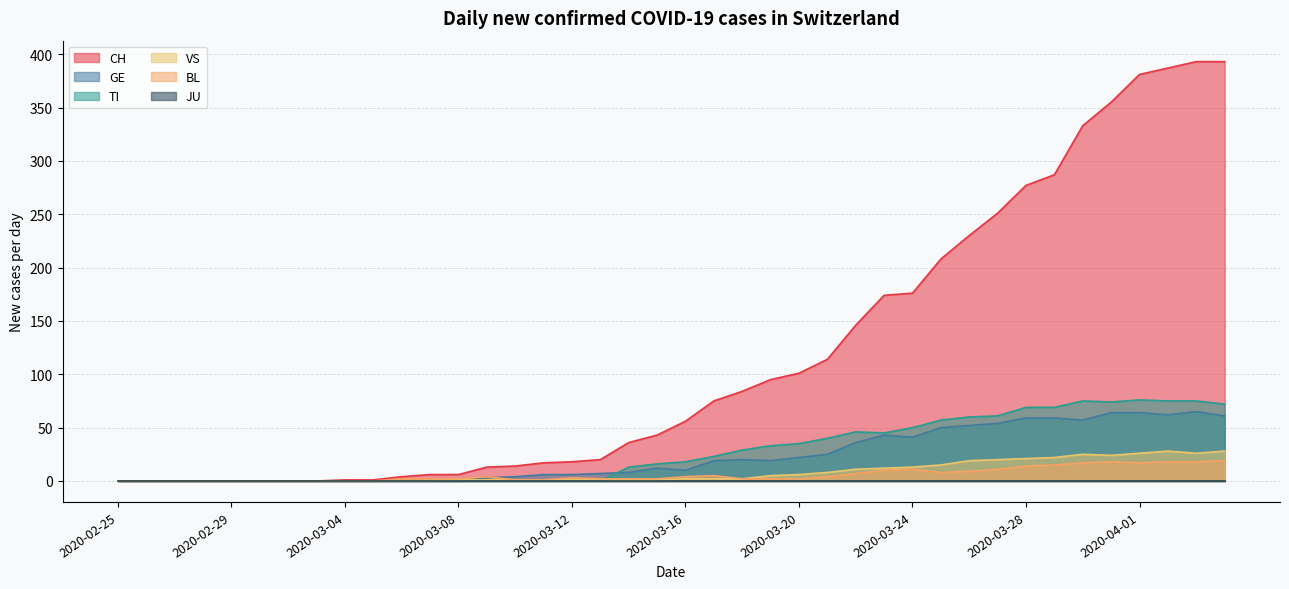

Which series has the largest total across all categories?

CH